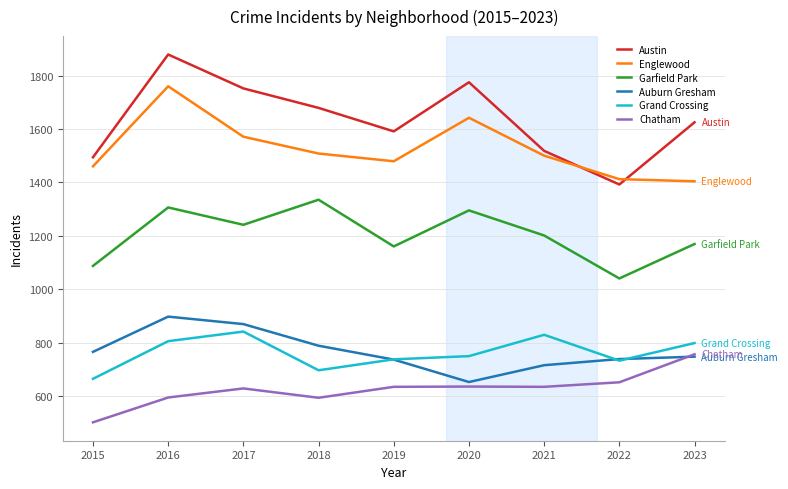

What is the difference between the Englewood values at 2020 and 2022?

230